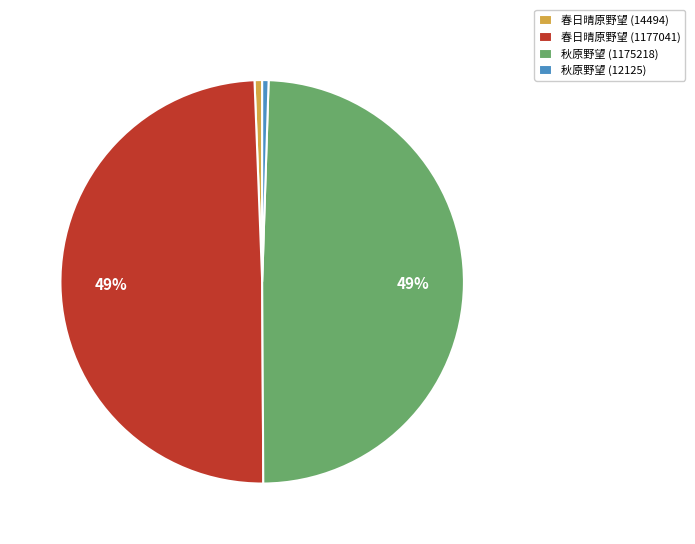

Does 秋原野望 (1175218) account for over 50% of the chart?

No